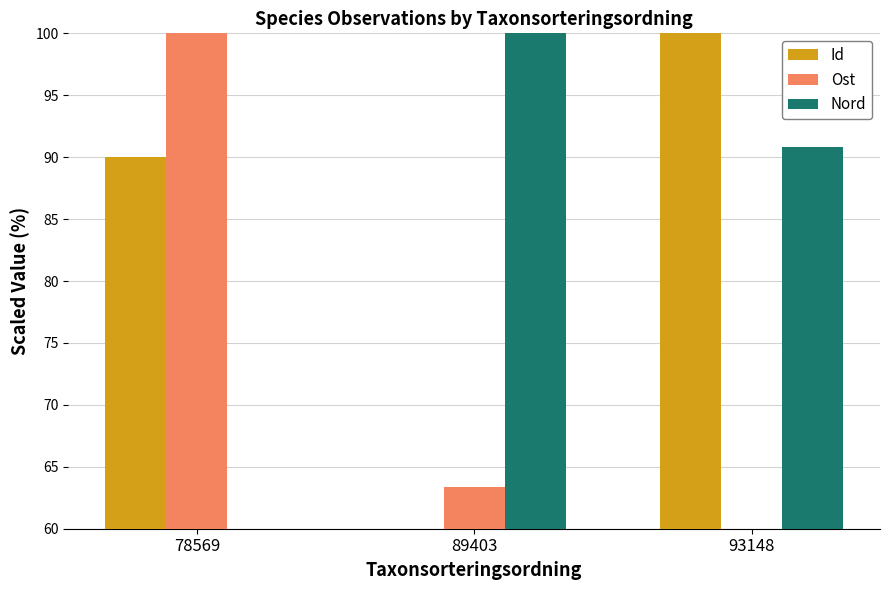

At which label does Nord first exceed 90?

89403